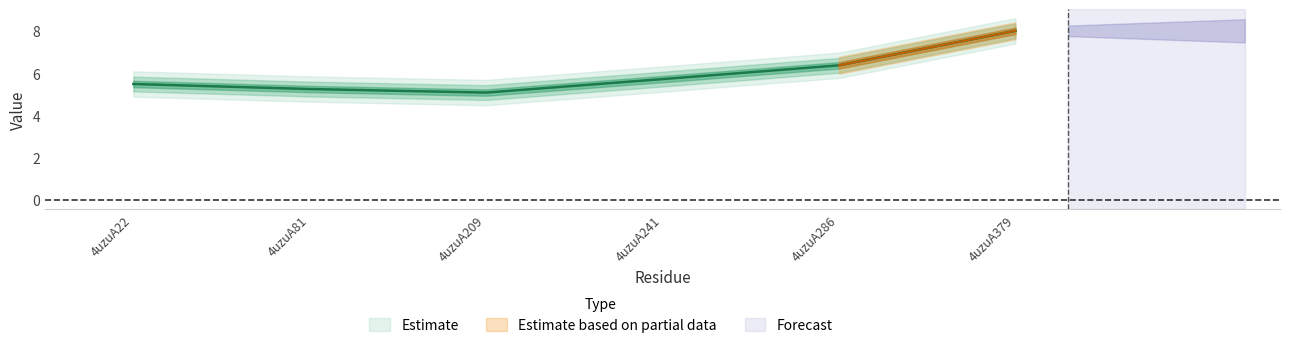

Reading left to right, extract all data points from this chart.

4uzuA22=5.5	4uzuA81=5.3	4uzuA209=5.1	4uzuA241=5.7	4uzuA286=6.4	4uzuA379=8.0